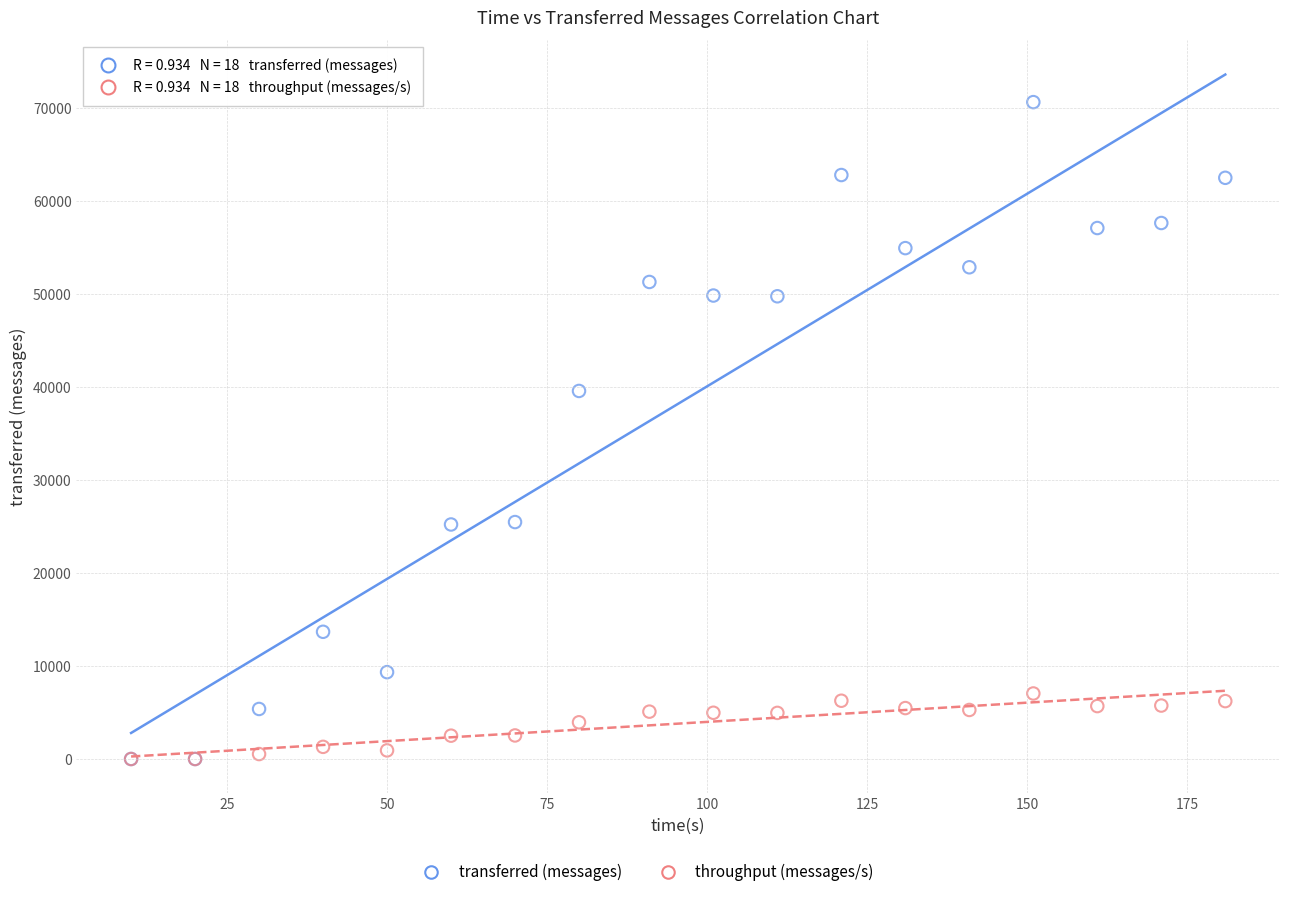

Across all series, what Y value is closest to 35320?

39580